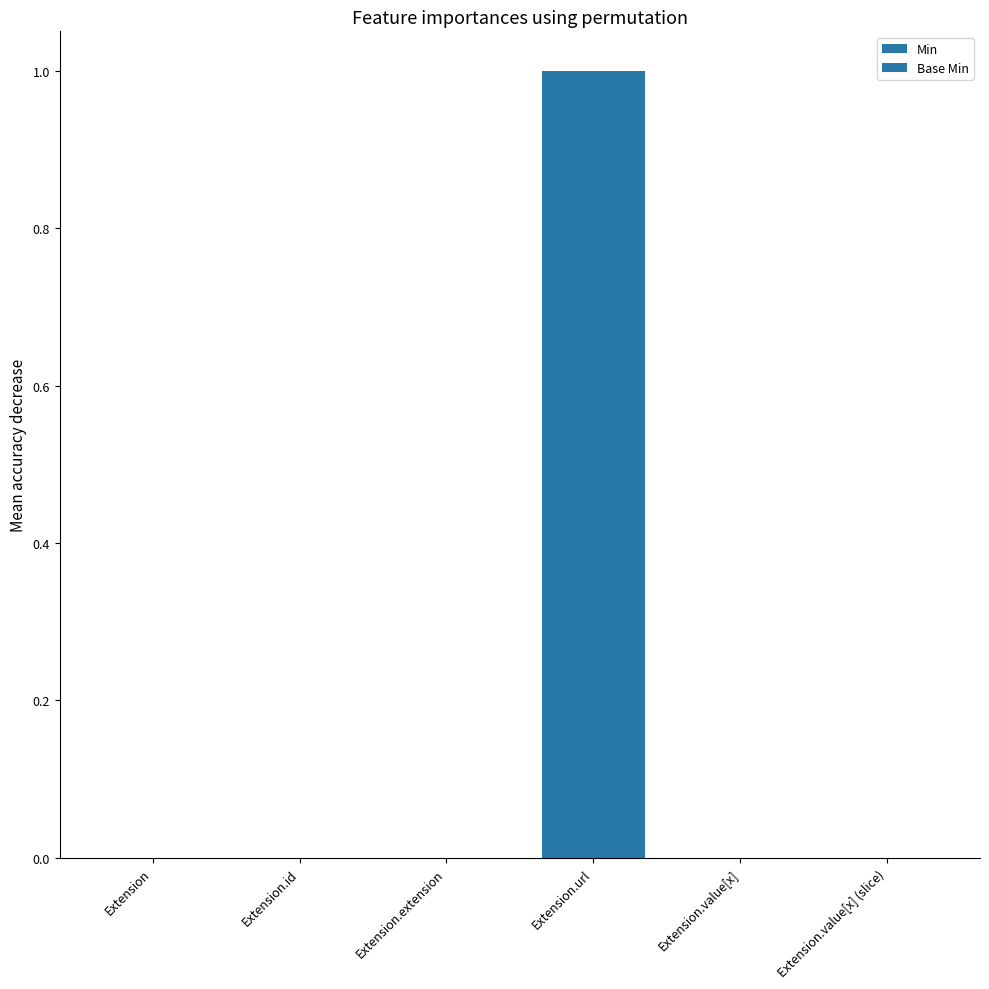

Is it true that Min equals 0 at Extension.value[x] (slice)?

True